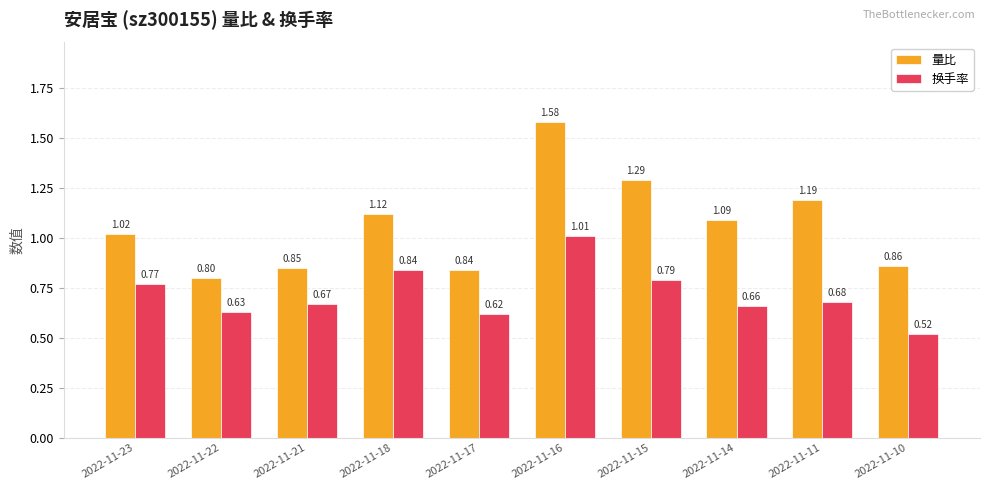

At which category is the sum across all series the highest?

2022-11-16